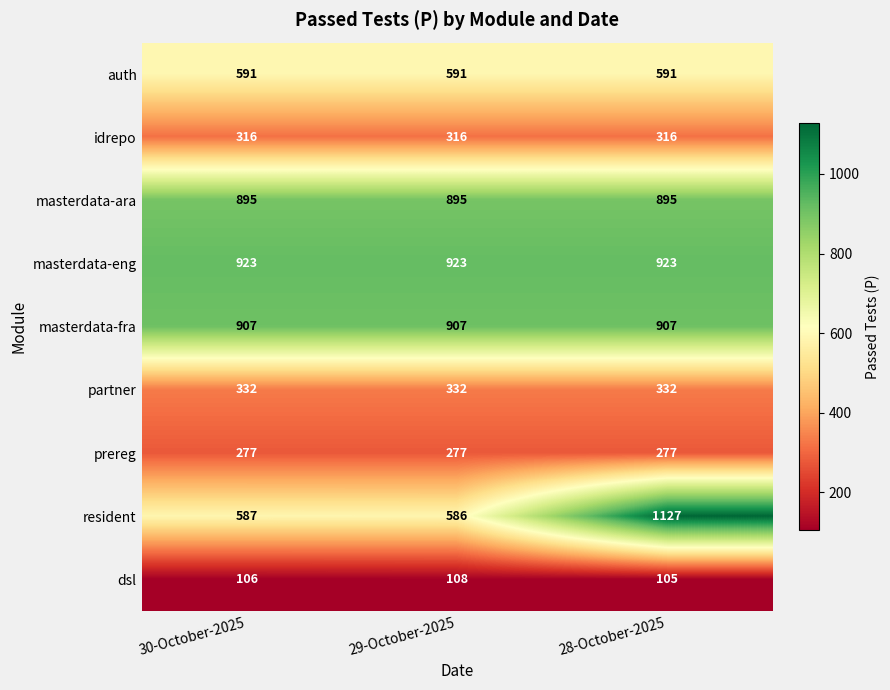

The value of masterdata-ara at 30-October-2025 is 895. True or false?

True